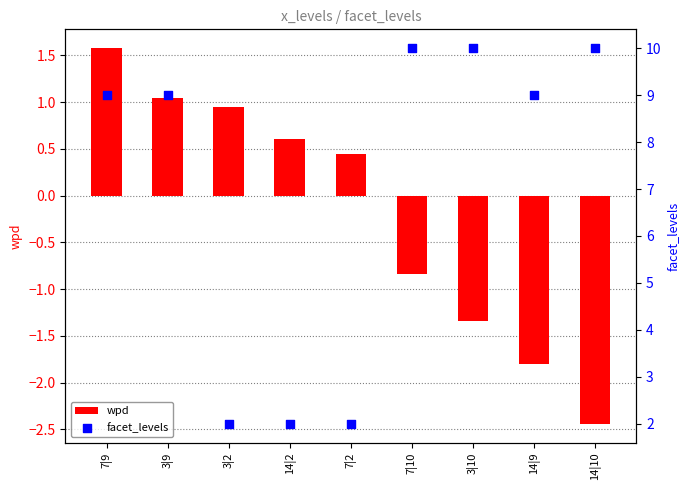

What is the total value across all series at 3|9?

10.0